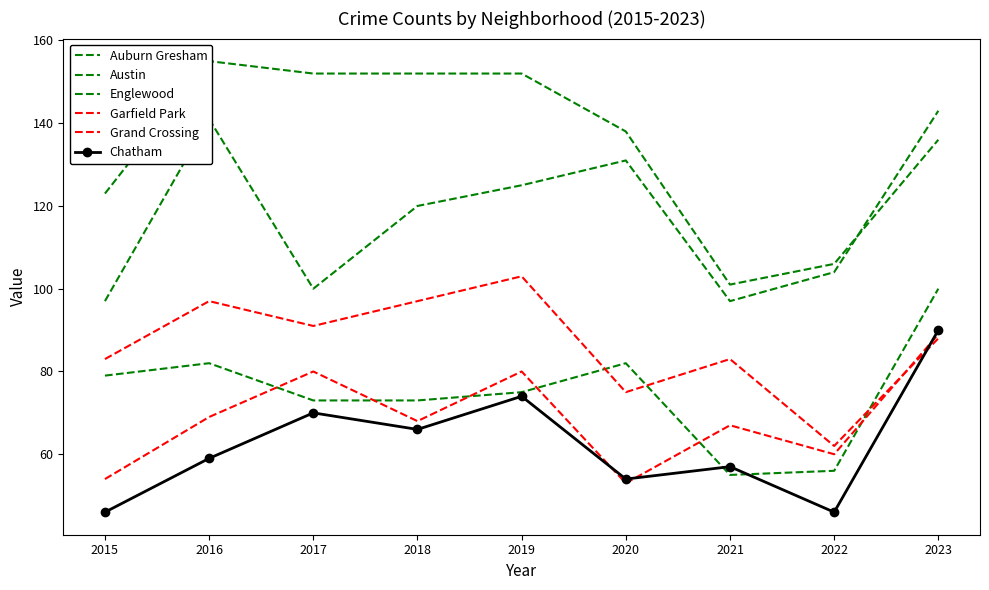

Reading left to right, transcribe all the data shown in this chart.

Auburn Gresham: 79	82	73	73	75	82	55	56	100
Austin: 123	155	152	152	152	138	101	106	136
Englewood: 97	141	100	120	125	131	97	104	143
Garfield Park: 83	97	91	97	103	75	83	62	88
Grand Crossing: 54	69	80	68	80	53	67	60	89
Chatham: 46	59	70	66	74	54	57	46	90